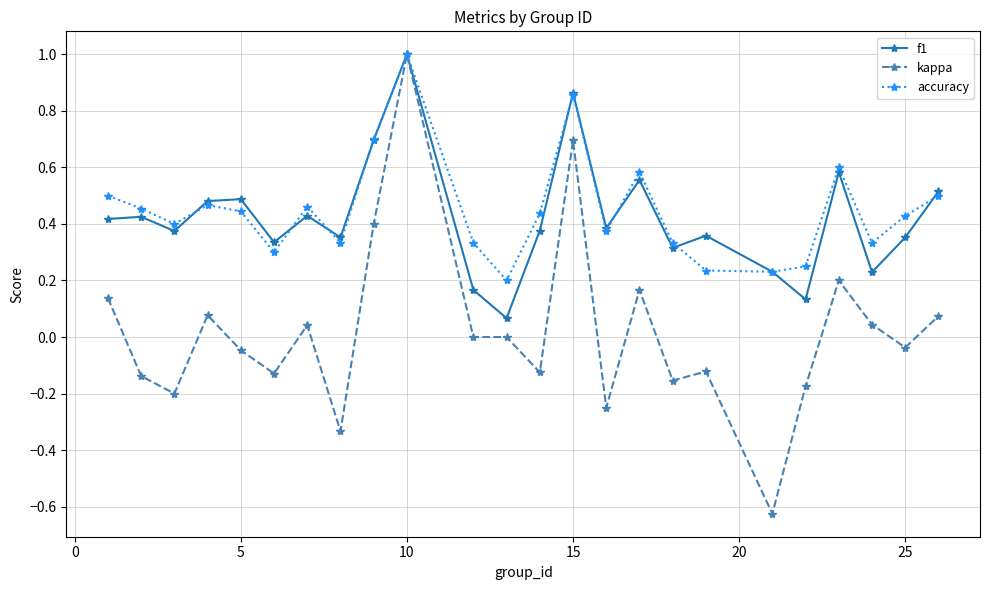

Which series has the widest spread of values?

kappa